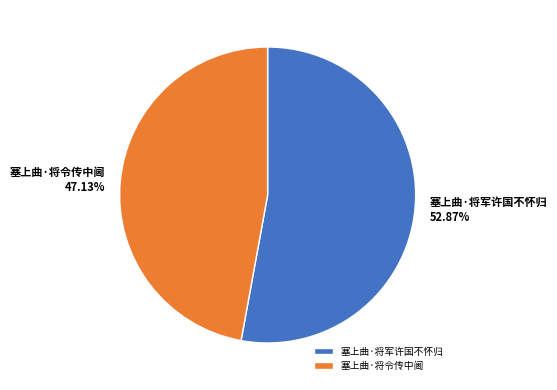

To the nearest percent, what is the difference between the largest and smallest slice percentages?

6%